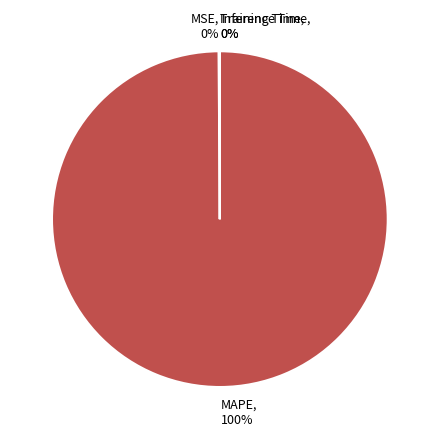

What is the largest slice in the pie chart?

MAPE